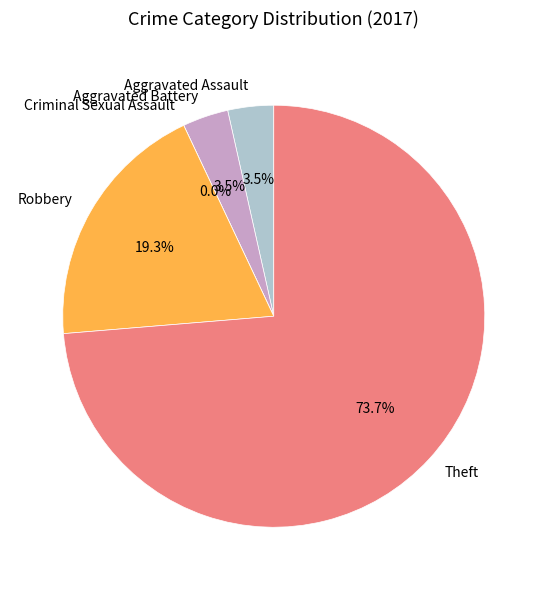

What percentage is the Aggravated Battery slice, to the nearest percent?

4%